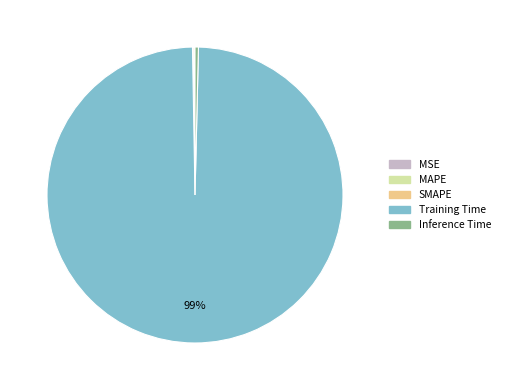

To the nearest percent, what is the average slice percentage?

20%